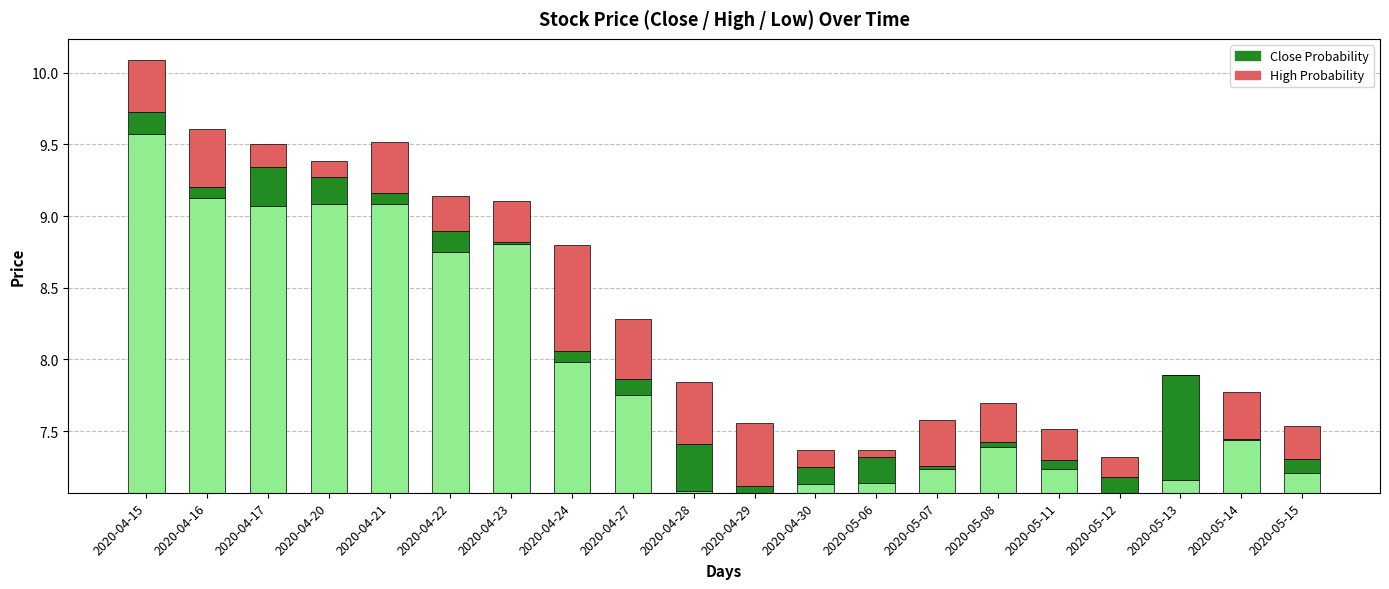

At which category does the chart reach its minimum across all series?

2020-05-13